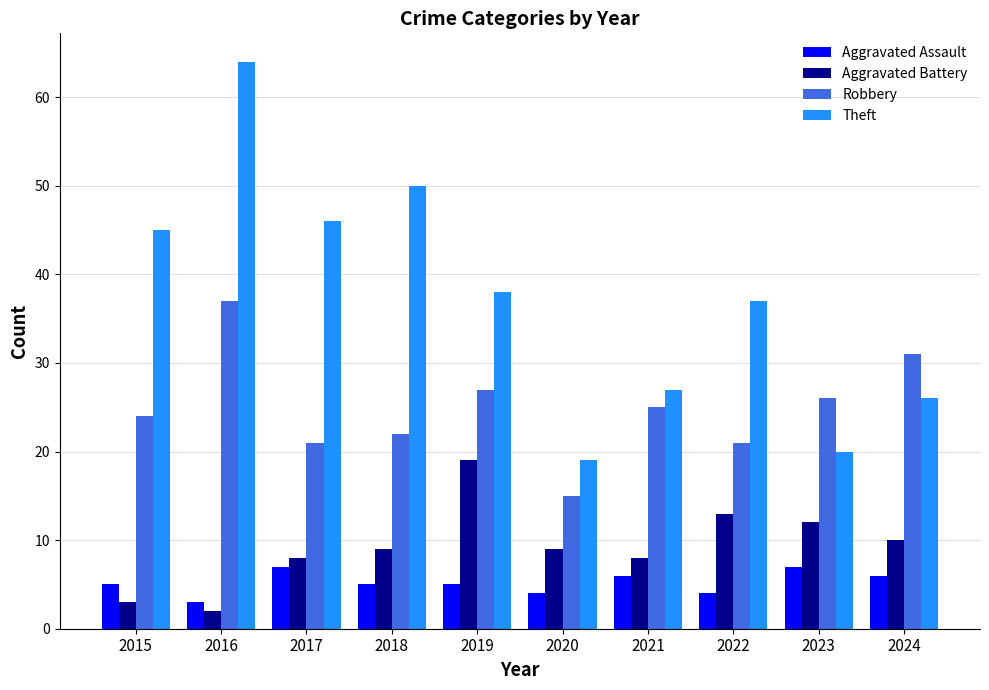

How many bars are there in each group?

4